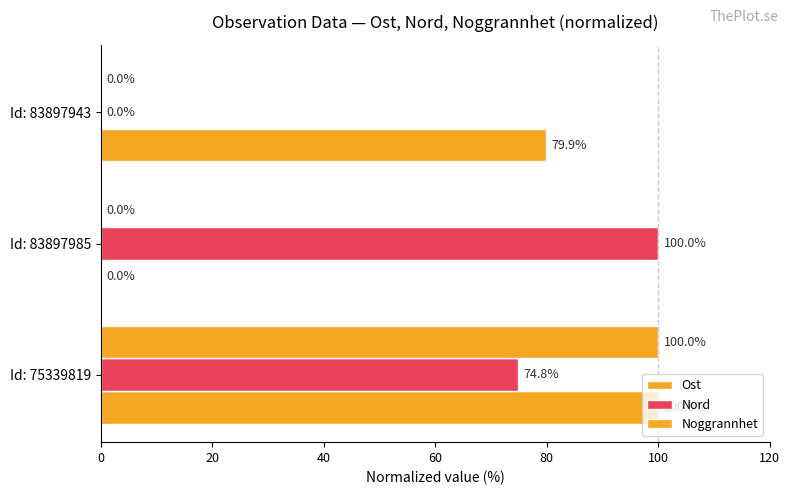

What is the value of the Ost bar at the 1st from the left?

100.0